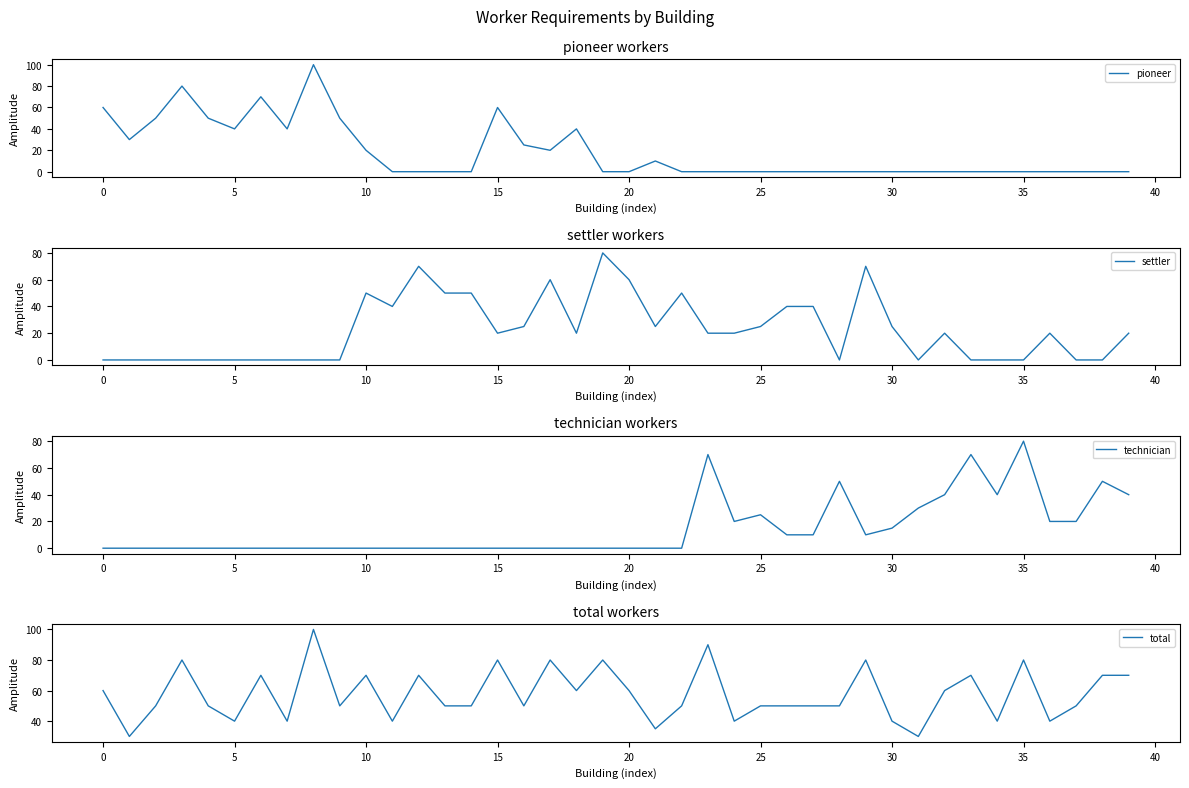

Does the chart display data point markers on the line(s)?

No